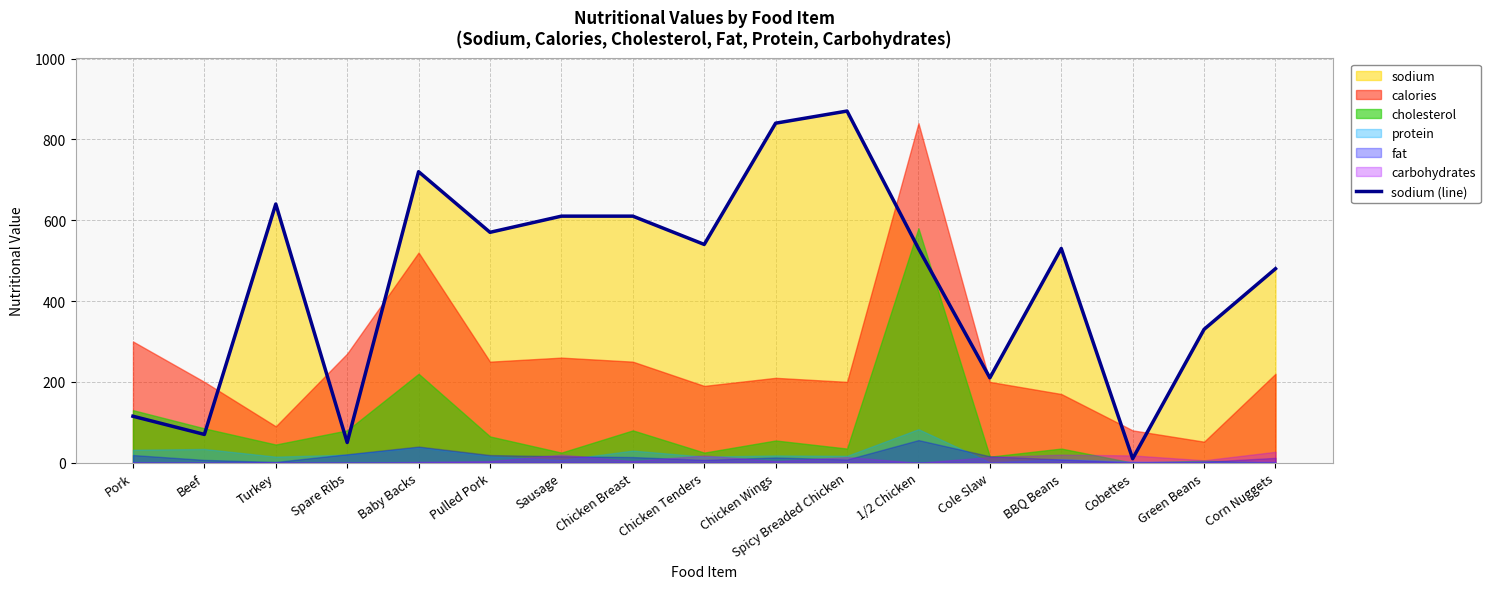

What is the ratio of the value at BBQ Beans to the value at Pulled Pork?

0.9